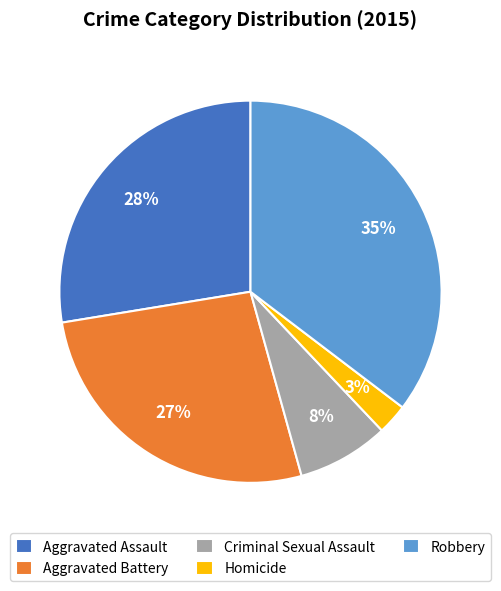

Does Homicide represent more than half of the total?

No